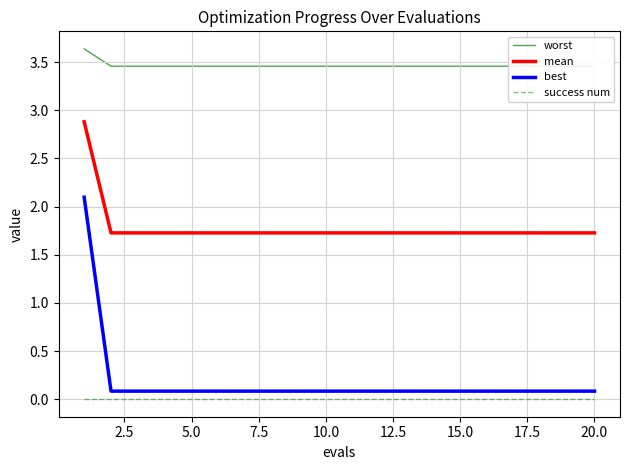

Which series has the largest total across all categories?

worst